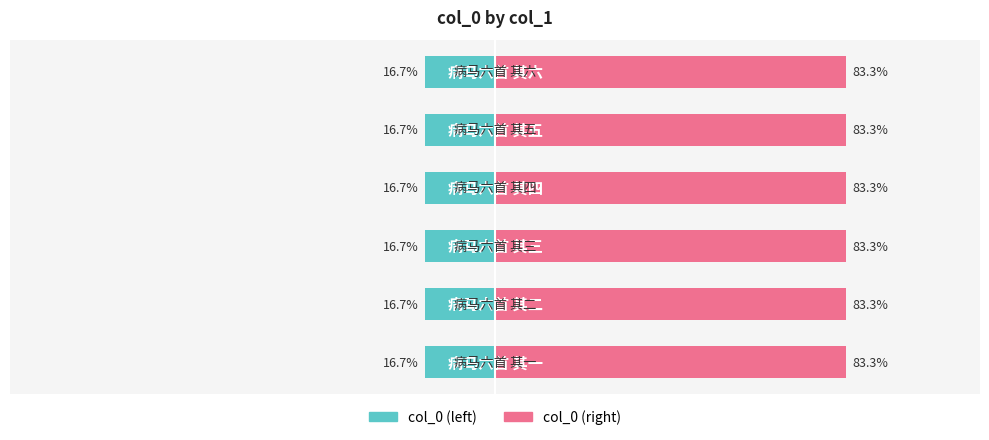

Reading right to left, transcribe all the data shown in this chart.

col_0 (left): -16.7	-16.7	-16.7	-16.7	-16.7	-16.7
col_0 (right): 83.3	83.3	83.3	83.3	83.3	83.3